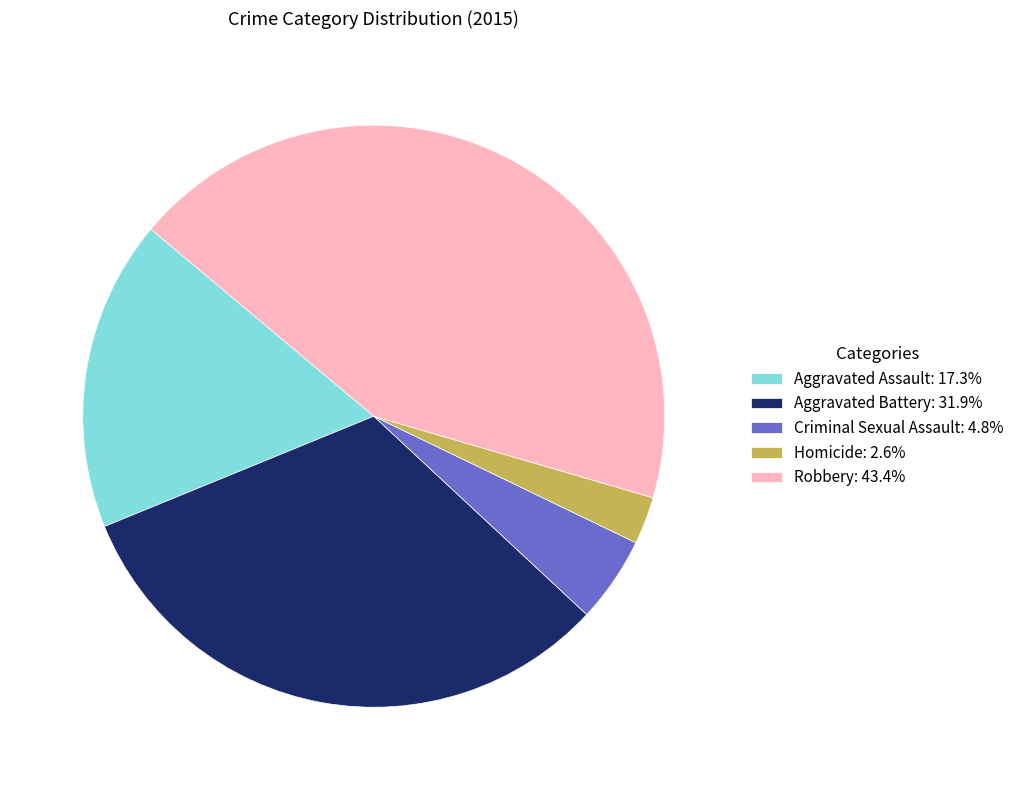

Combined, do Homicide: 2.6% and Aggravated Battery: 31.9% account for over 50%?

No